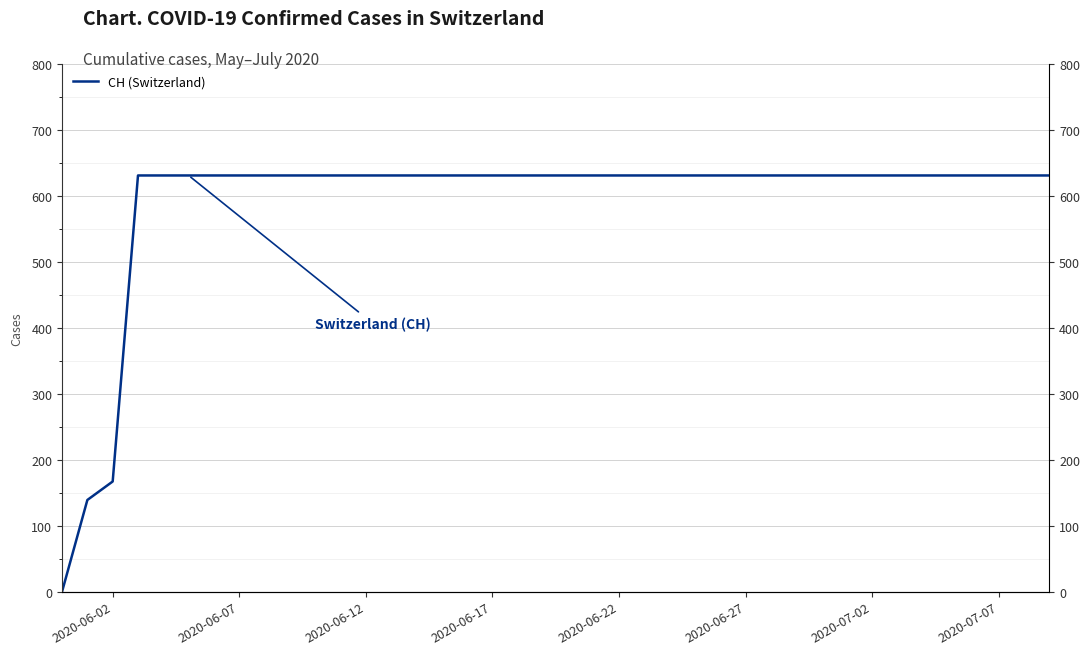

True or false: the data has more than 1 interior local peaks.

False